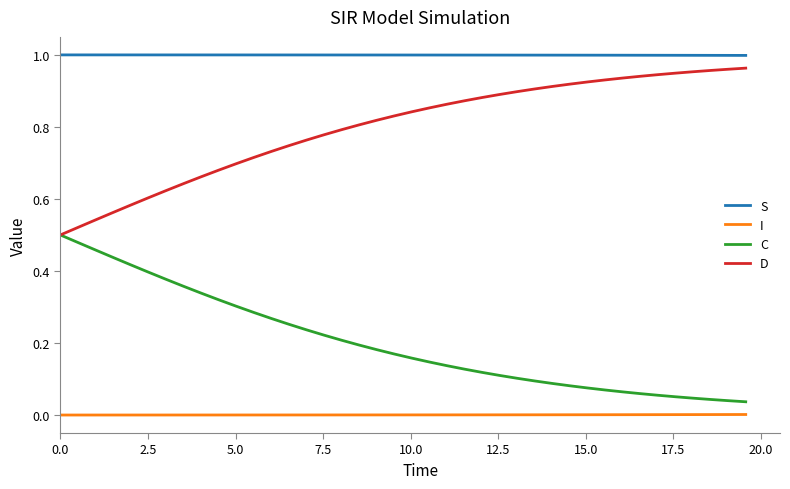

List the series in order of their overall mean, lowest first.

I, C, D, S